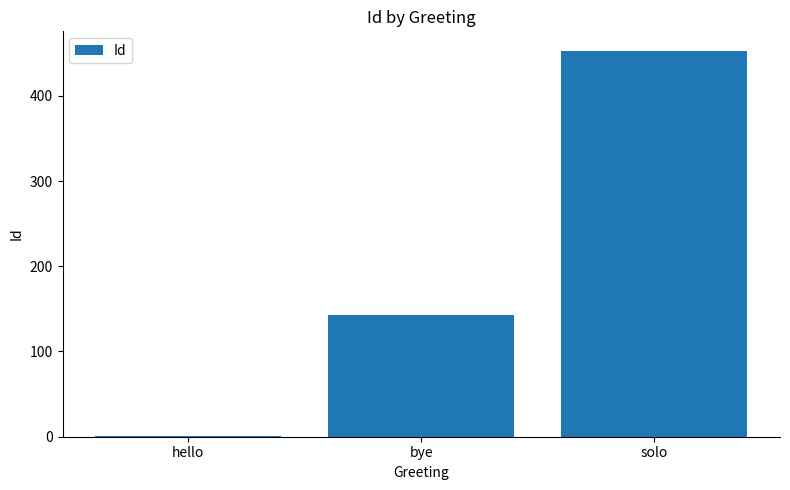

Which category has the highest value across all series?

solo